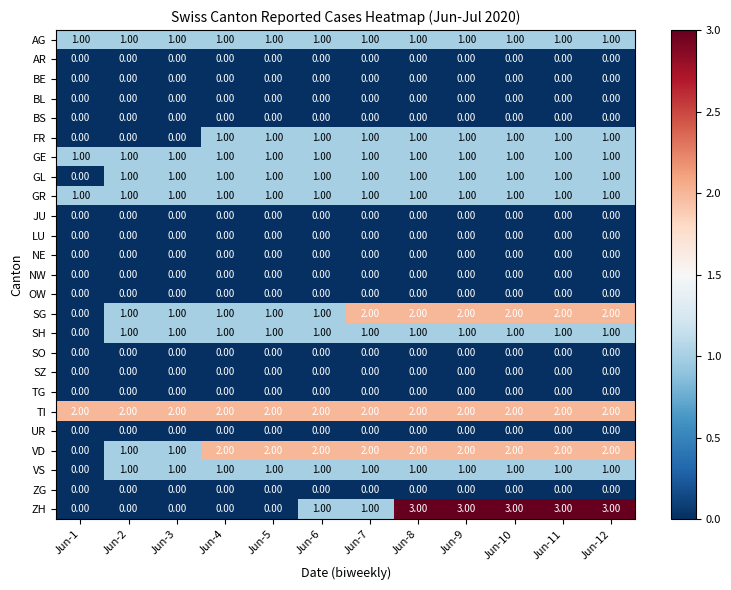

What is the total value across all series at Jun-5?

12